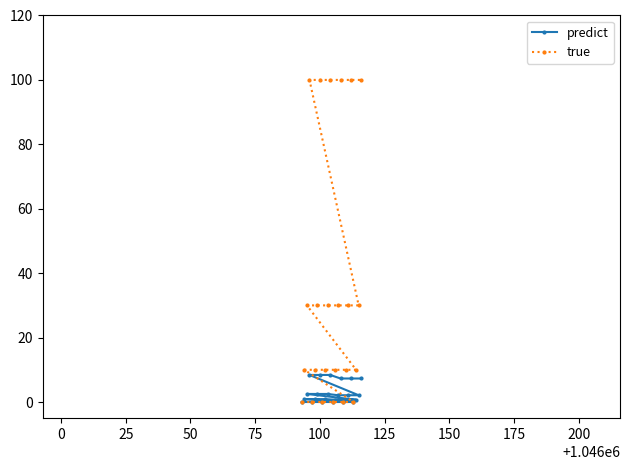

What is the maximum value for true?

100.0